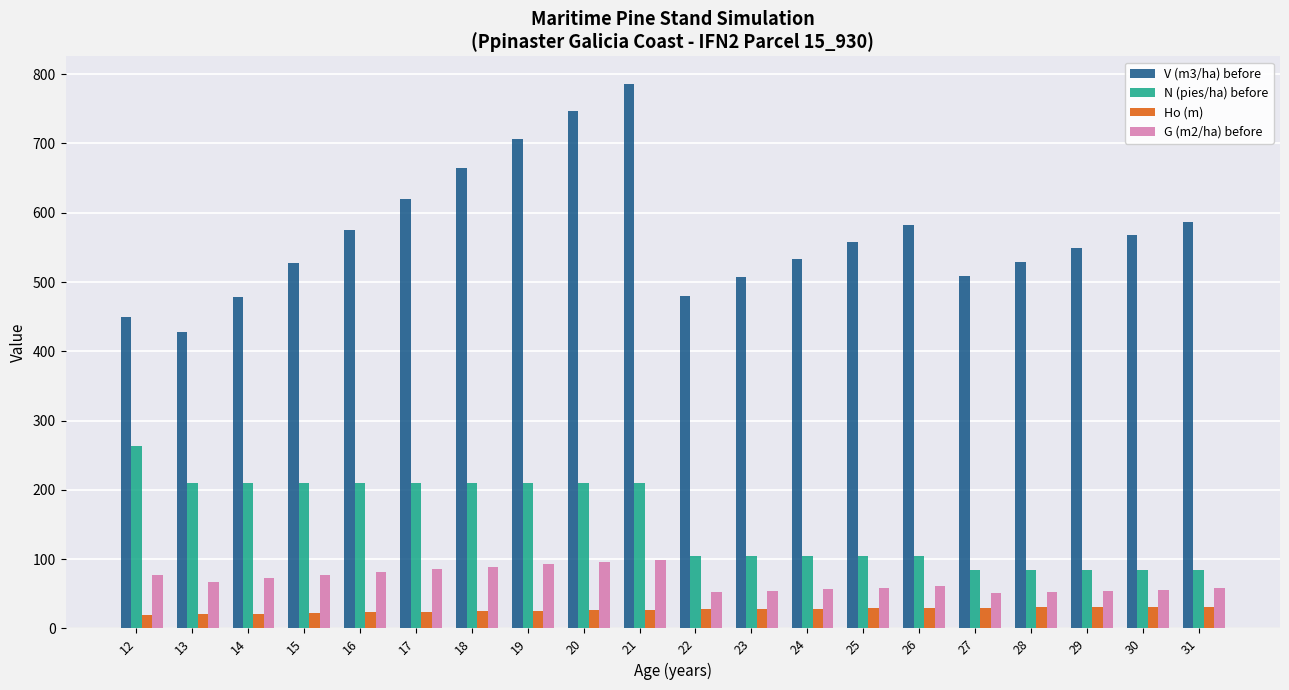

What are all the series names shown in the legend?

V (m3/ha) before, N (pies/ha) before, Ho (m), G (m2/ha) before